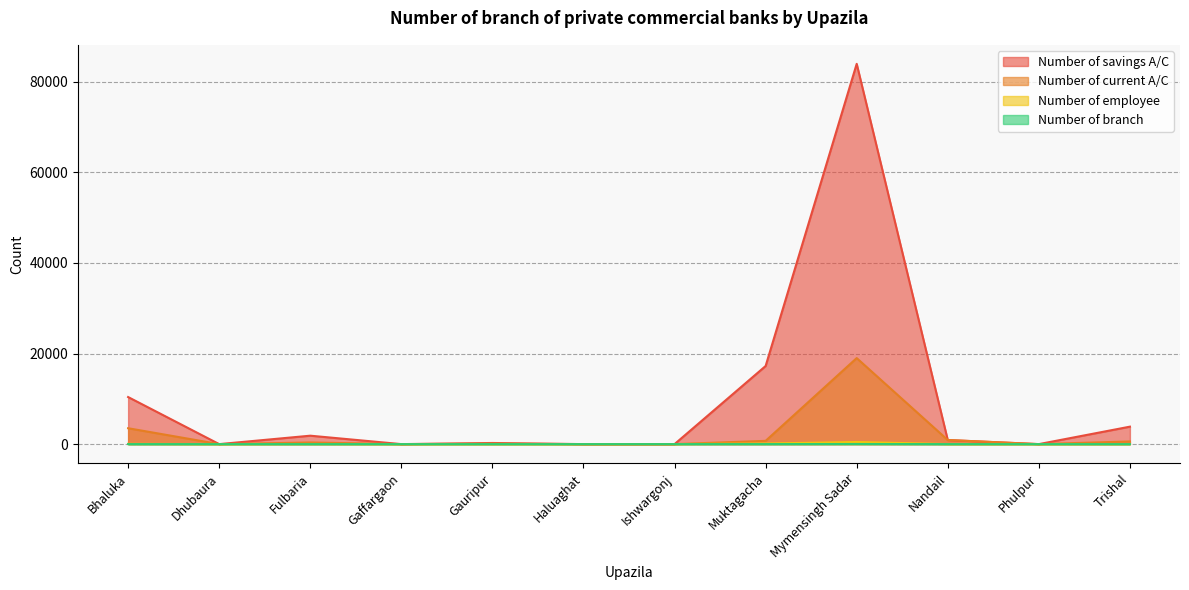

Reading right to left, transcribe all the data shown in this chart.

Number of savings A/C: Trishal=3855	Phulpur=0	Nandail=903	Mymensingh Sadar=83970	Muktagacha=17250	Ishwargonj=0	Haluaghat=0	Gauripur=250	Gaffargaon=0	Fulbaria=1861	Dhubaura=0	Bhaluka=10393
Number of current A/C: Trishal=590	Phulpur=0	Nandail=903	Mymensingh Sadar=18995	Muktagacha=720	Ishwargonj=0	Haluaghat=0	Gauripur=100	Gaffargaon=0	Fulbaria=361	Dhubaura=0	Bhaluka=3508
Number of employee: Trishal=10	Phulpur=0	Nandail=6	Mymensingh Sadar=471	Muktagacha=133	Ishwargonj=9	Haluaghat=0	Gauripur=4	Gaffargaon=0	Fulbaria=27	Dhubaura=0	Bhaluka=56
Number of branch: Trishal=1	Phulpur=0	Nandail=2	Mymensingh Sadar=27	Muktagacha=6	Ishwargonj=2	Haluaghat=0	Gauripur=1	Gaffargaon=0	Fulbaria=1	Dhubaura=0	Bhaluka=4